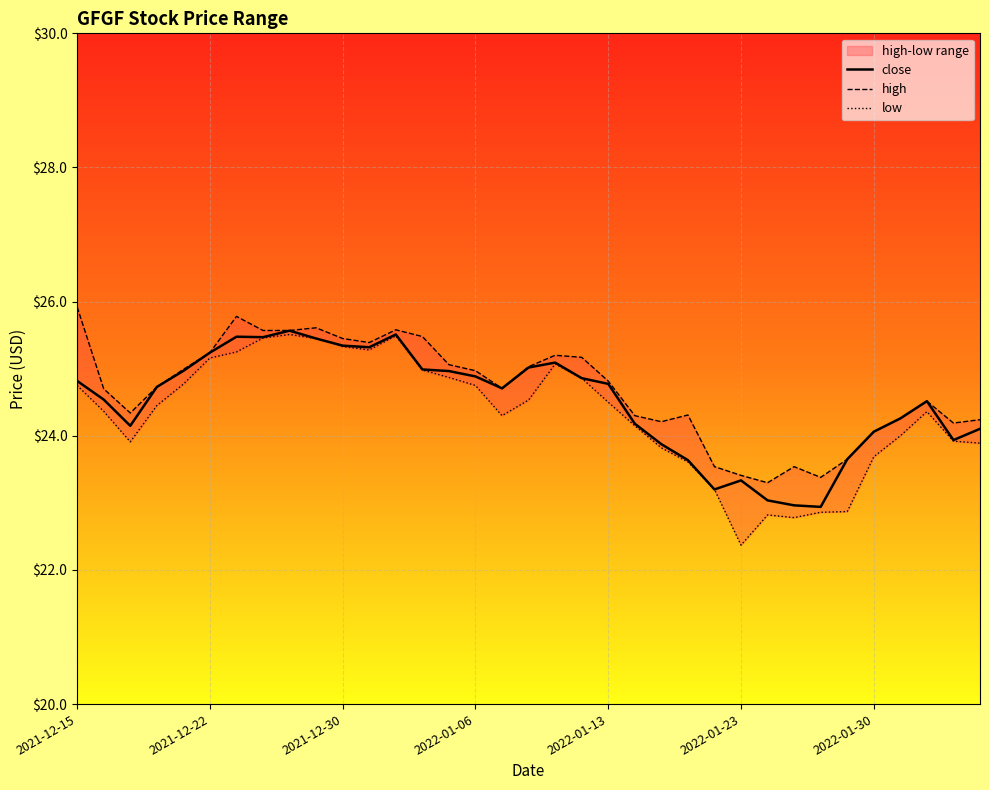

Count the number of categories in the chart.

35